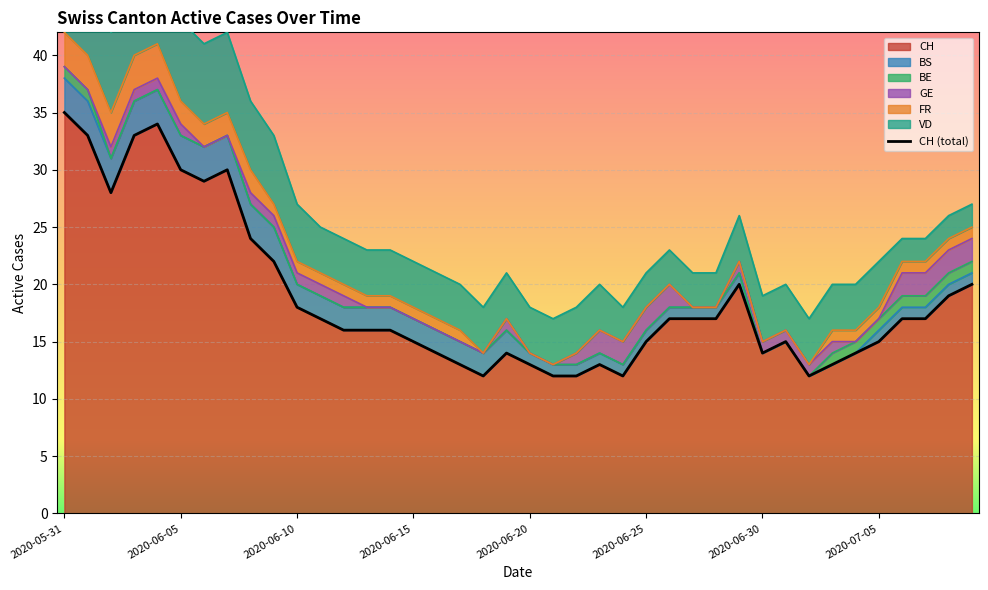

How many data points in CH are less than 17?

20